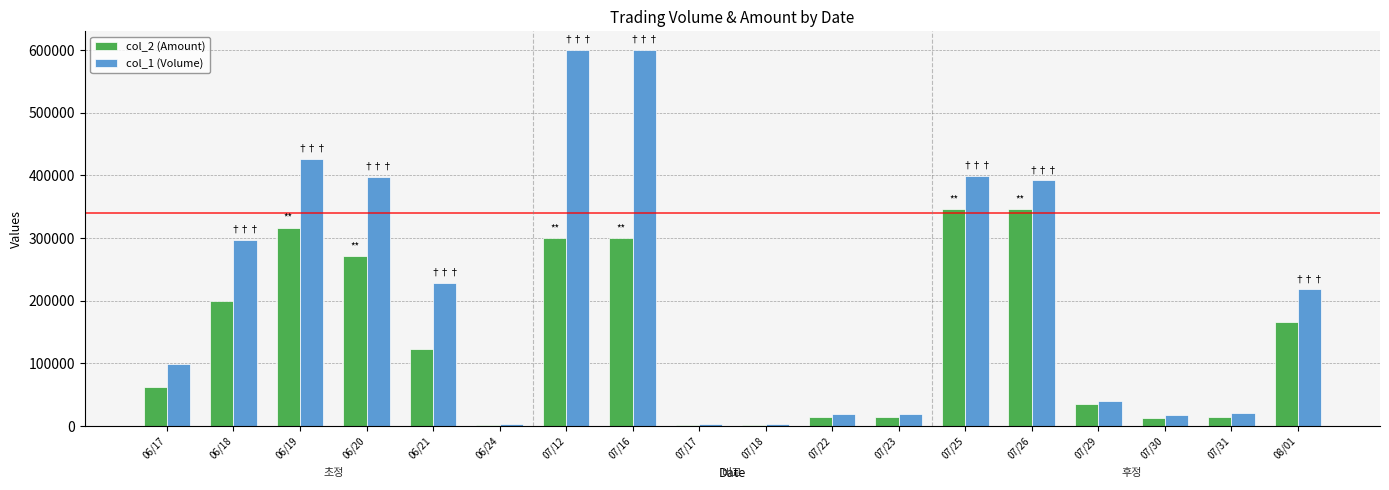

What is the greatest value displayed?

600000